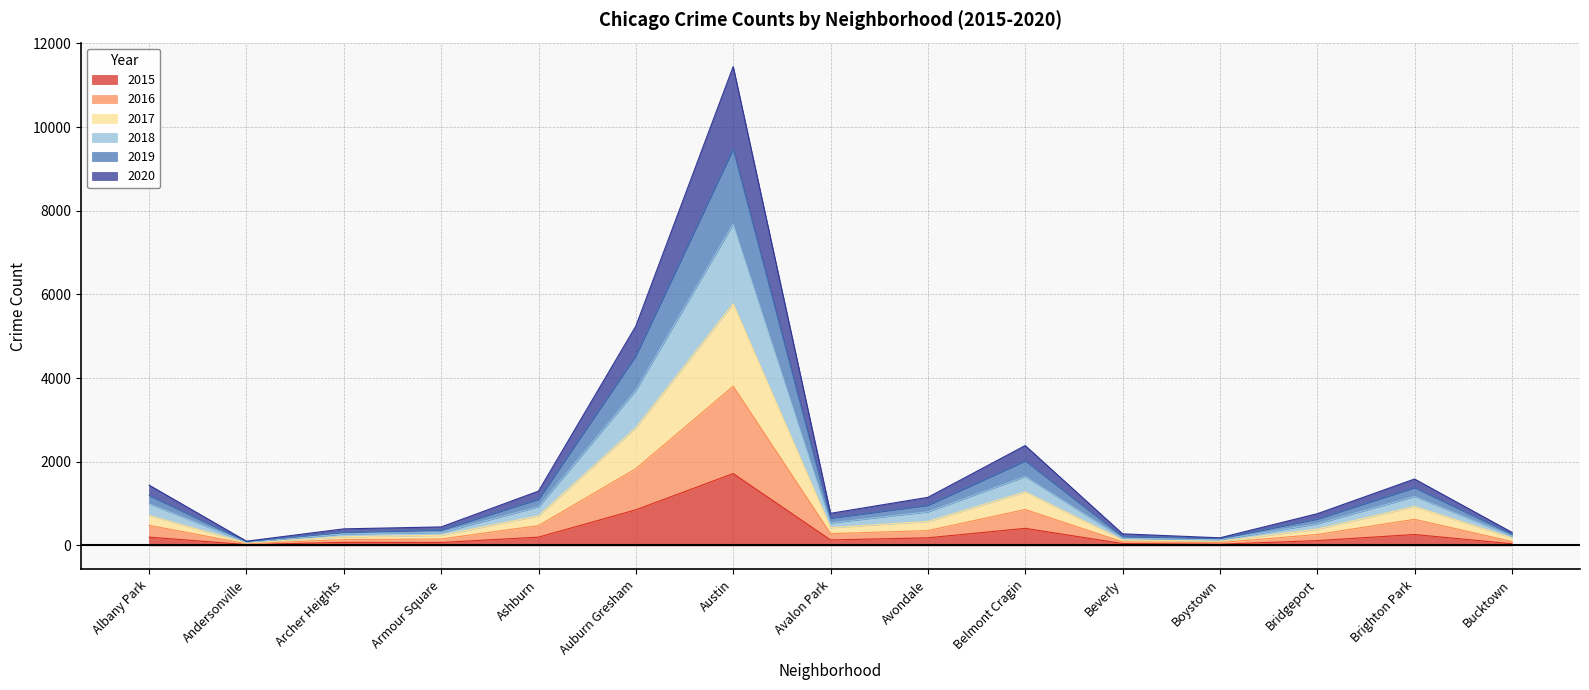

At Bucktown, list the series in order from smallest to largest.

2015, 2016, 2017, 2020, 2019, 2018